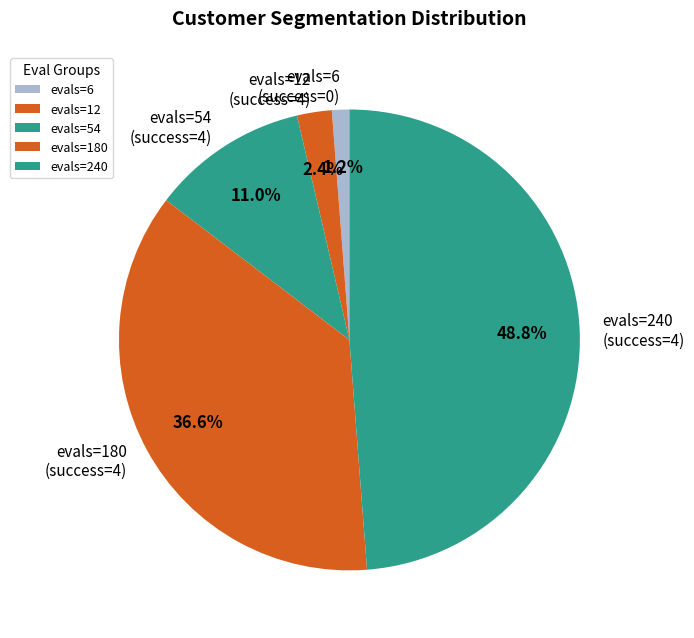

Does evals=6 (success=0) account for over 50% of the chart?

No